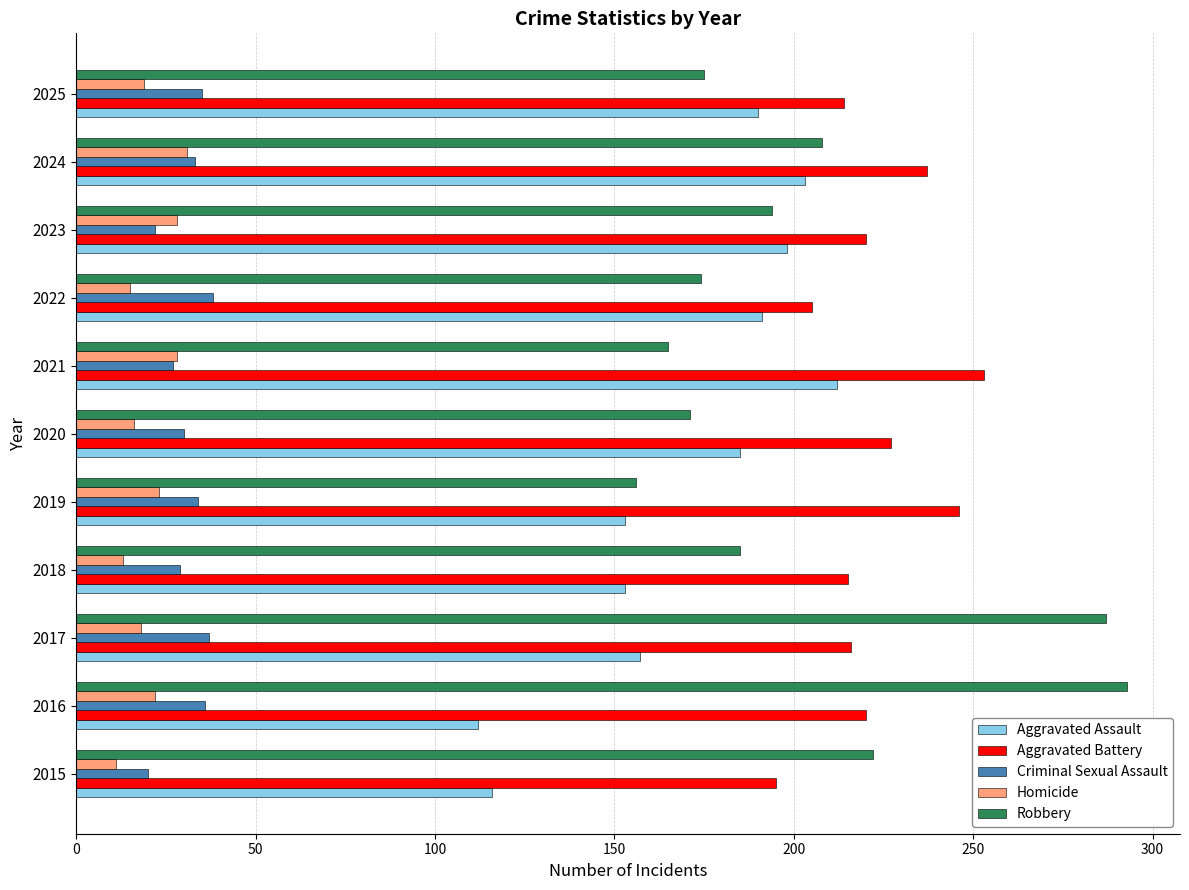

List the series in order of their peak value, highest first.

Robbery, Aggravated Battery, Aggravated Assault, Criminal Sexual Assault, Homicide